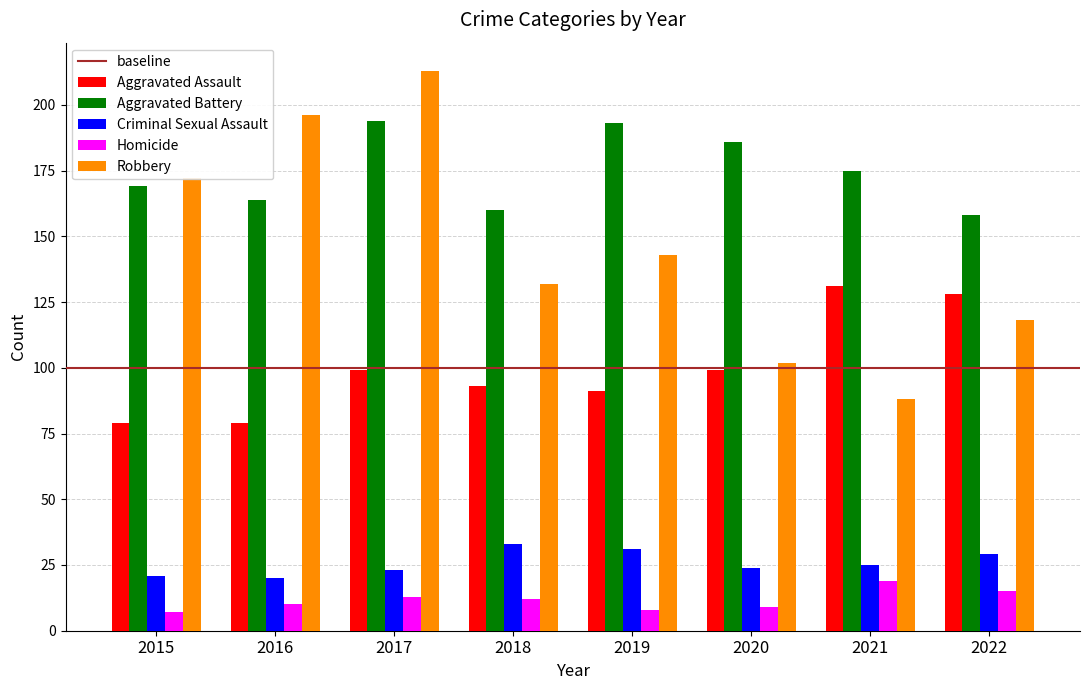

Which series has the largest range (max minus min)?

Robbery